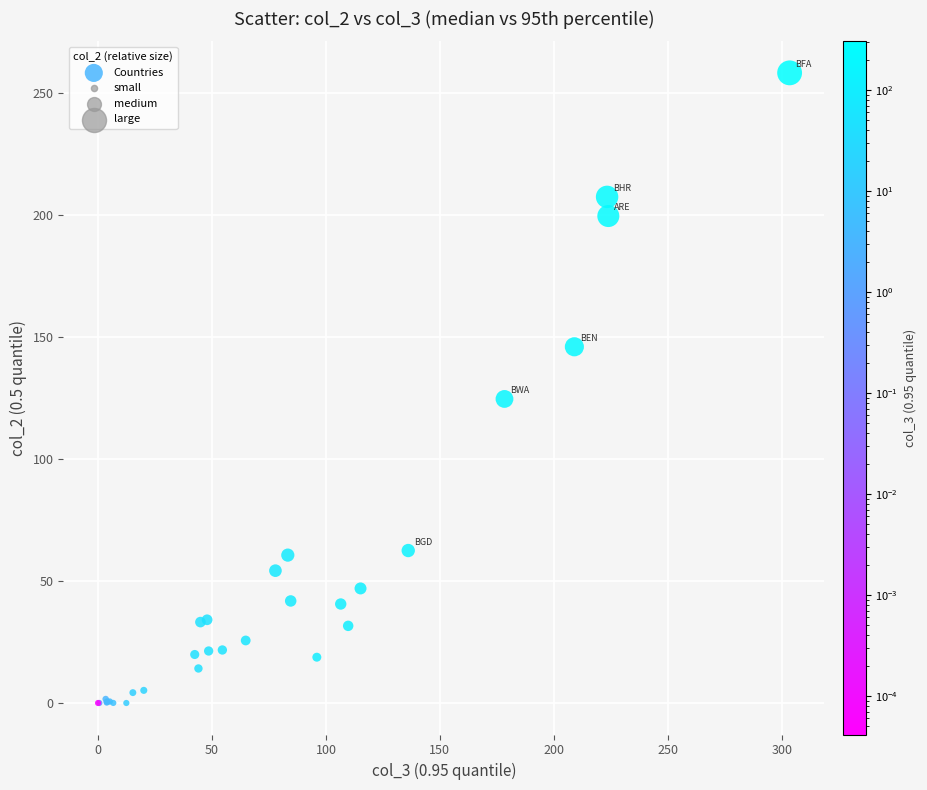

What Y value in the scatter plot is closest to 129?

124.5